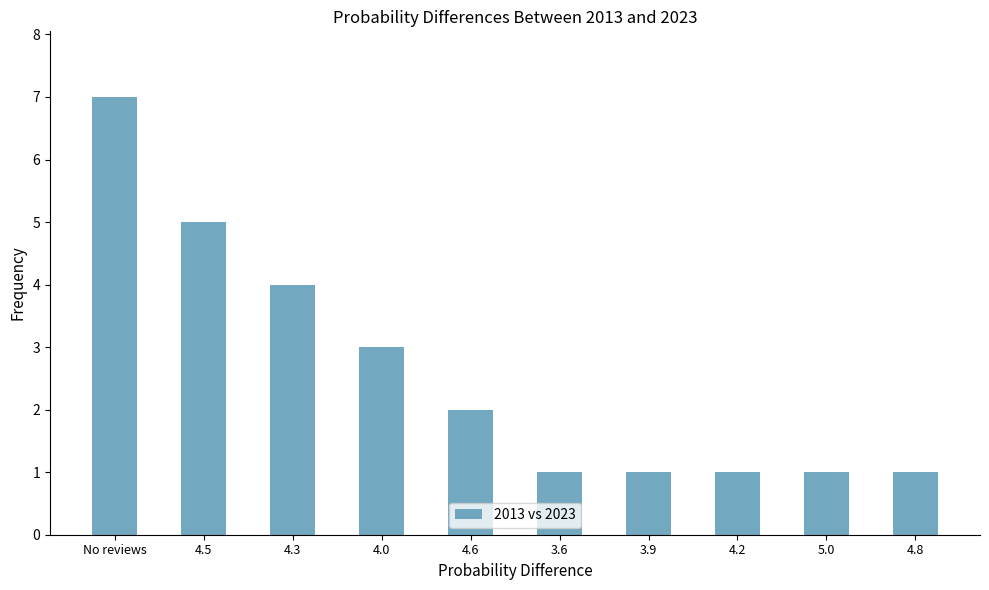

Approximately how many times larger is the value at 4.2 compared to No reviews?

0.1